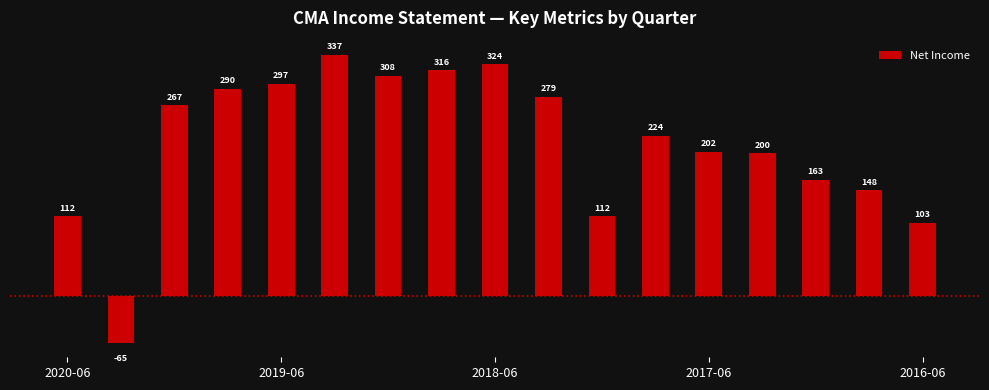

How many bars are there in total?

17